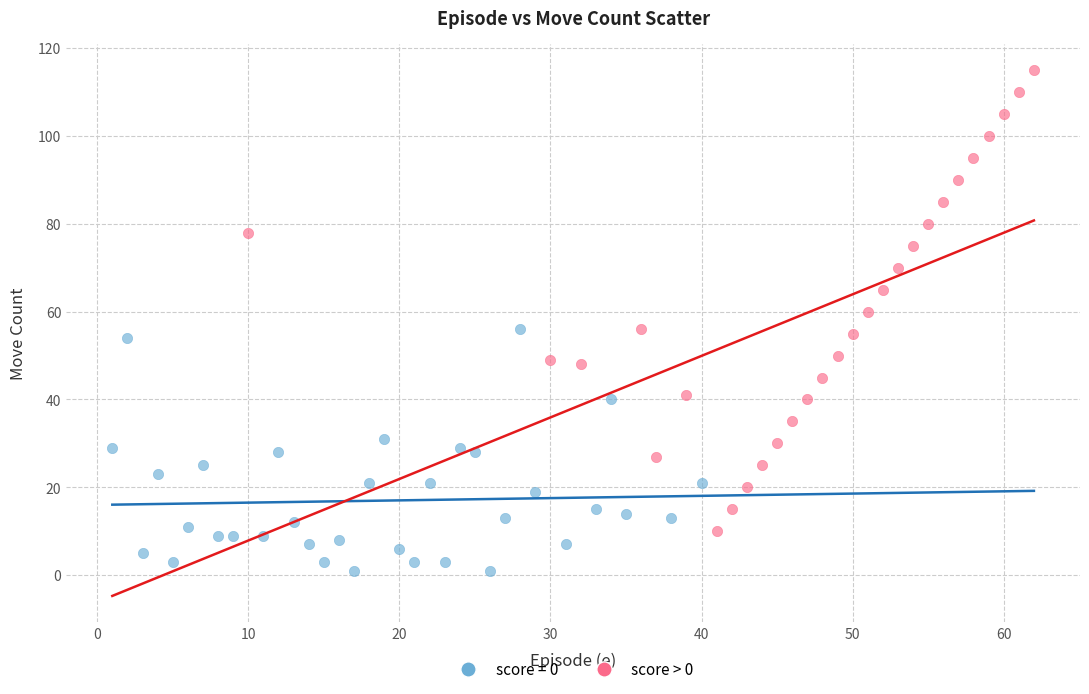

Which series reaches the minimum Y coordinate?

score = 0